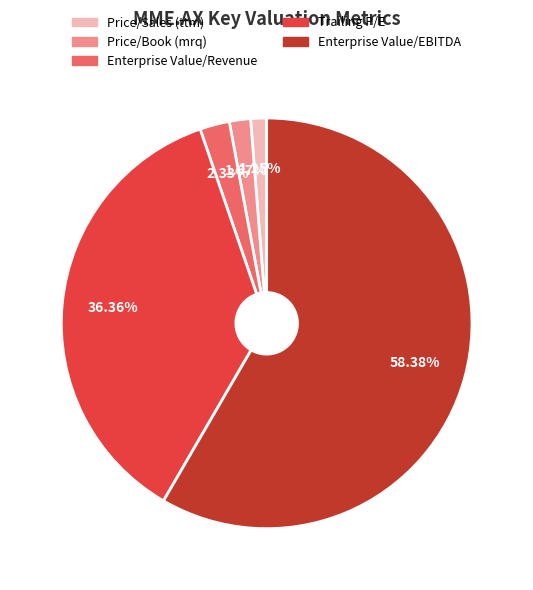

To the nearest percent, what is the average slice percentage?

20%